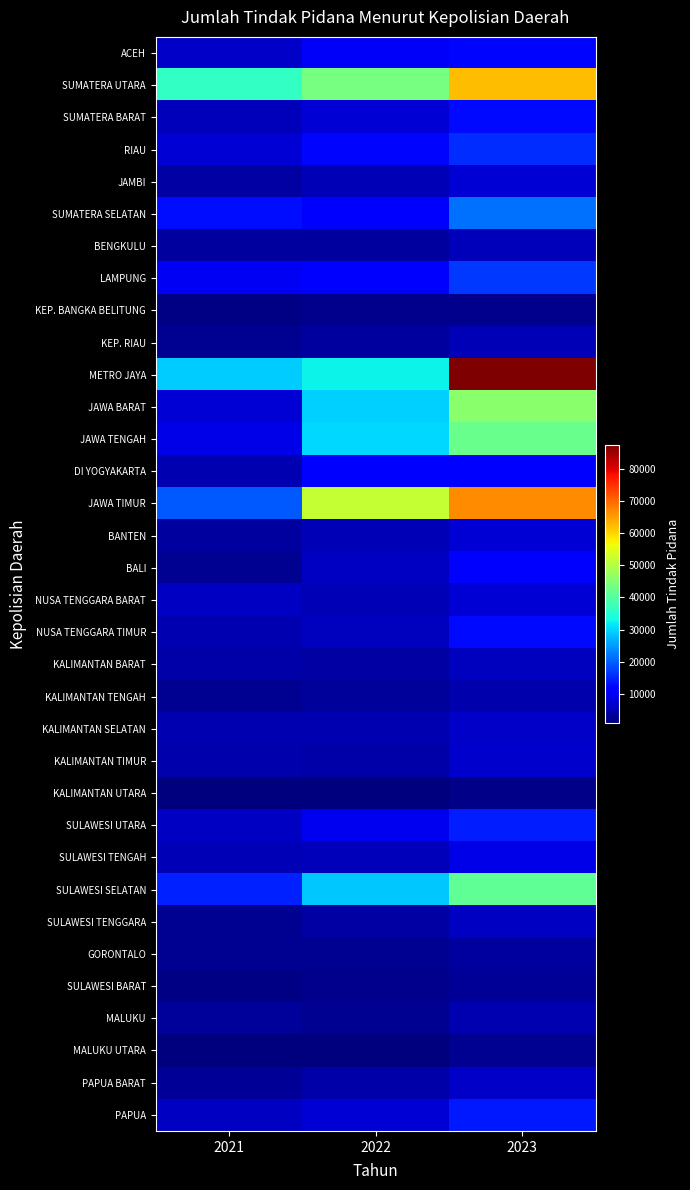

Reading left to right, list all the values displayed in this chart.

ACEH: 2021=6651	2022=10137	2023=12420
SUMATERA UTARA: 2021=36534	2022=43555	2023=62278
SUMATERA BARAT: 2021=5666	2022=7691	2023=12722
RIAU: 2021=7512	2022=12389	2023=15777
JAMBI: 2021=3701	2022=5359	2023=7432
SUMATERA SELATAN: 2021=13037	2022=11453	2023=21335
BENGKULU: 2021=3493	2022=3613	2023=5579
LAMPUNG: 2021=9764	2022=11022	2023=16608
KEP. BANGKA BELITUNG: 2021=1566	2022=2072	2023=2211
KEP. RIAU: 2021=2481	2022=3358	2023=5074
METRO JAYA: 2021=29103	2022=32534	2023=87426
JAWA BARAT: 2021=7502	2022=29485	2023=45694
JAWA TENGAH: 2021=8909	2022=30060	2023=42304
DI YOGYAKARTA: 2021=4774	2022=10591	2023=12061
JAWA TIMUR: 2021=19257	2022=51905	2023=66741
BANTEN: 2021=3434	2022=5038	2023=7392
BALI: 2021=2404	2022=6304	2023=11916
NUSA TENGGARA BARAT: 2021=6296	2022=5296	2023=7550
NUSA TENGGARA TIMUR: 2021=4909	2022=5991	2023=12692
KALIMANTAN BARAT: 2021=4048	2022=3975	2023=6028
KALIMANTAN TENGAH: 2021=2399	2022=3189	2023=4420
KALIMANTAN SELATAN: 2021=4973	2022=5016	2023=6375
KALIMANTAN TIMUR: 2021=4564	2022=4221	2023=6762
KALIMANTAN UTARA: 2021=971	2022=1280	2023=1701
SULAWESI UTARA: 2021=6215	2022=9618	2023=14265
SULAWESI TENGAH: 2021=5139	2022=5453	2023=8944
SULAWESI SELATAN: 2021=14636	2022=28679	2023=41196
SULAWESI TENGGARA: 2021=2431	2022=3828	2023=6276
GORONTALO: 2021=2445	2022=2488	2023=3574
SULAWESI BARAT: 2021=1500	2022=2027	2023=2679
MALUKU: 2021=3139	2022=2383	2023=4741
MALUKU UTARA: 2021=1008	2022=1220	2023=2334
PAPUA BARAT: 2021=2784	2022=4083	2023=6410
PAPUA: 2021=6236	2022=7584	2023=14074